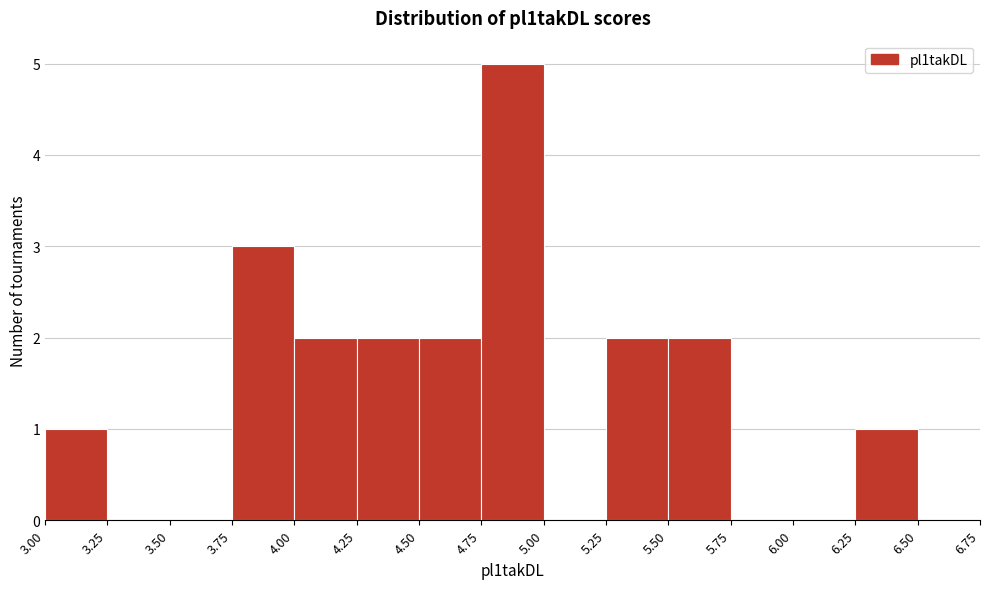

Which range on the x-axis has the tallest bar?

4.75 to 5.00